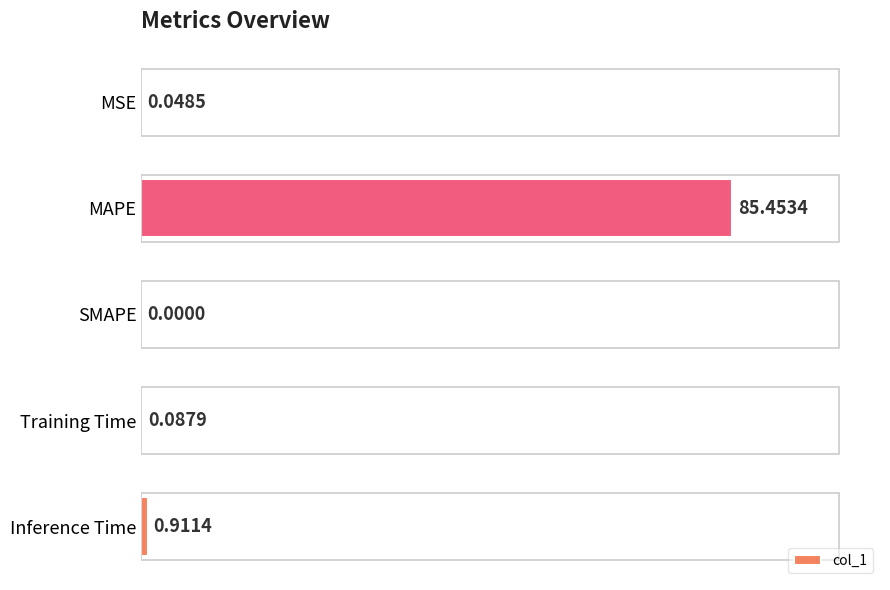

Which label corresponds to the largest value in the chart?

MAPE